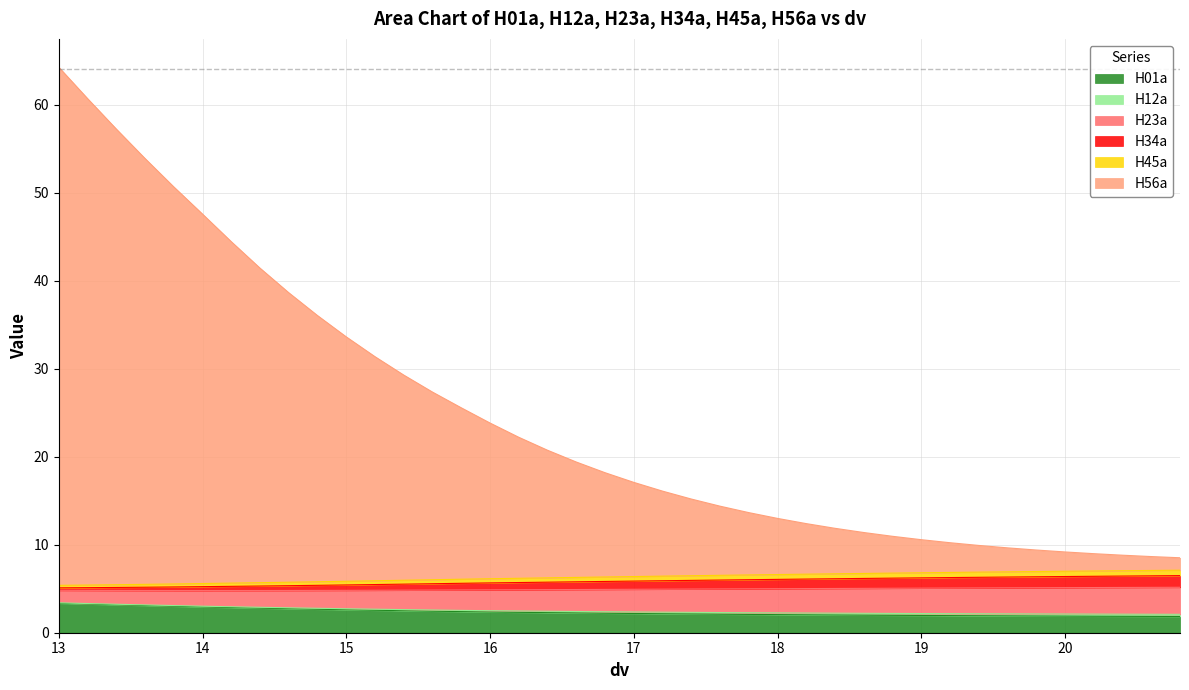

What position from the left is 19.0?

31